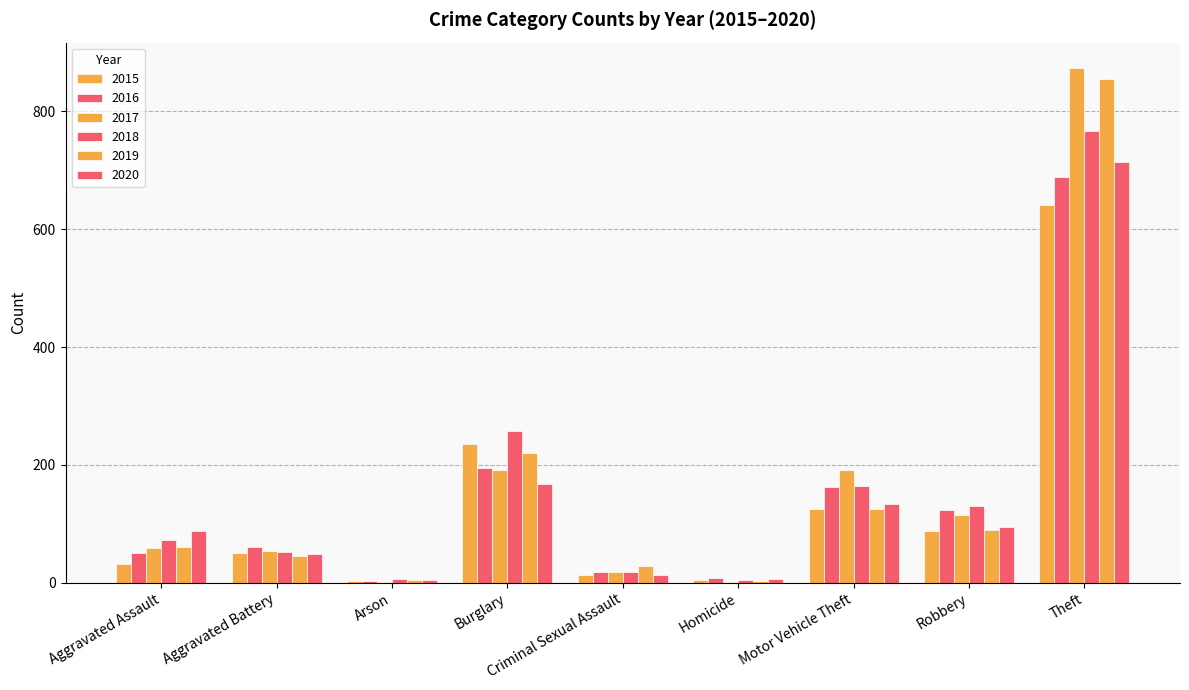

Count the number of data series in this chart.

6